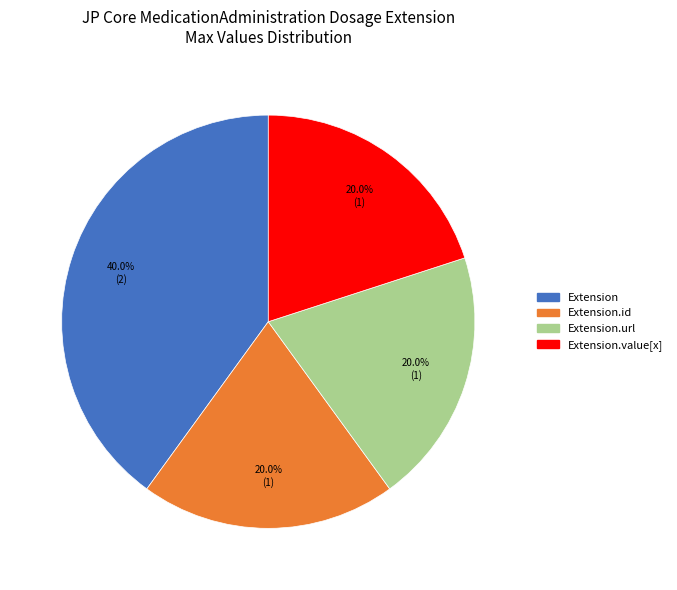

Does any single category account for the majority?

No